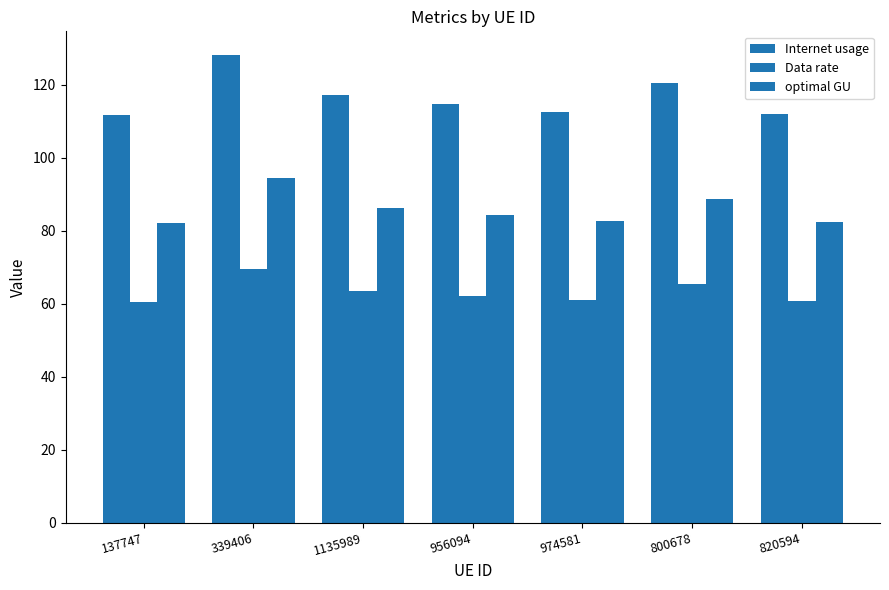

Reading left to right, extract all data points from this chart.

Internet usage: 137747=111.6	339406=128.2	1135989=117.1	956094=114.6	974581=112.4	800678=120.5	820594=112.1
Data rate: 137747=60.4	339406=69.4	1135989=63.4	956094=62.1	974581=60.9	800678=65.3	820594=60.7
optimal GU: 137747=82.1	339406=94.3	1135989=86.2	956094=84.4	974581=82.7	800678=88.7	820594=82.5